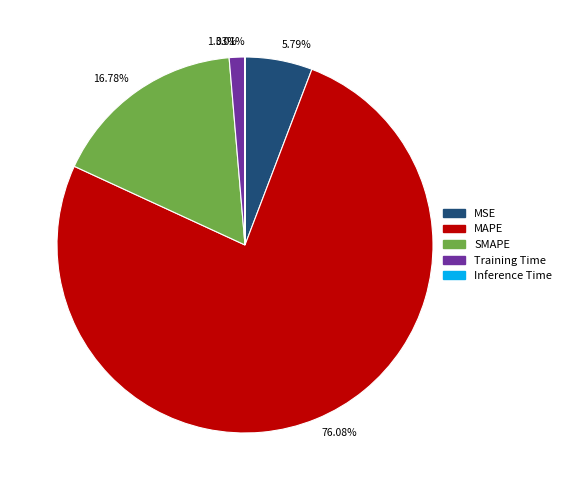

Which has a higher value, 1.33% or 16.78%?

16.78%